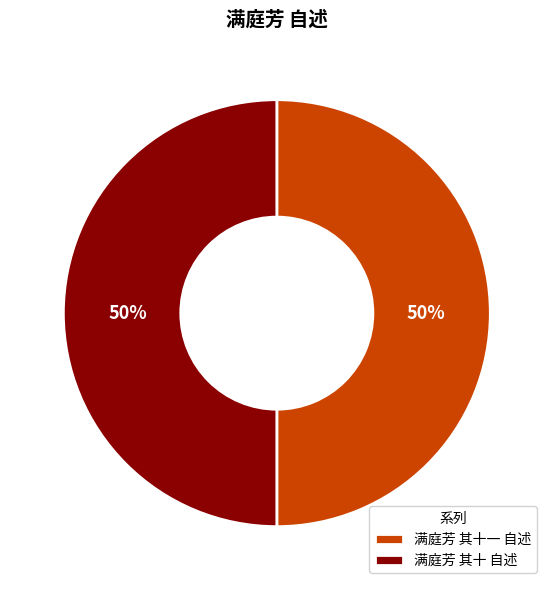

Combined, do 满庭芳 其十 自述 and 满庭芳 其十一 自述 account for over 50%?

Yes